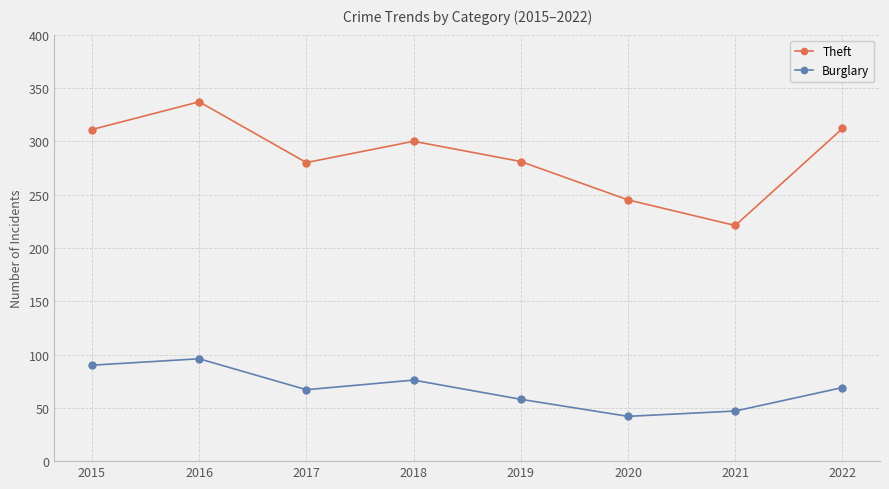

Which series has the widest spread of values?

Theft